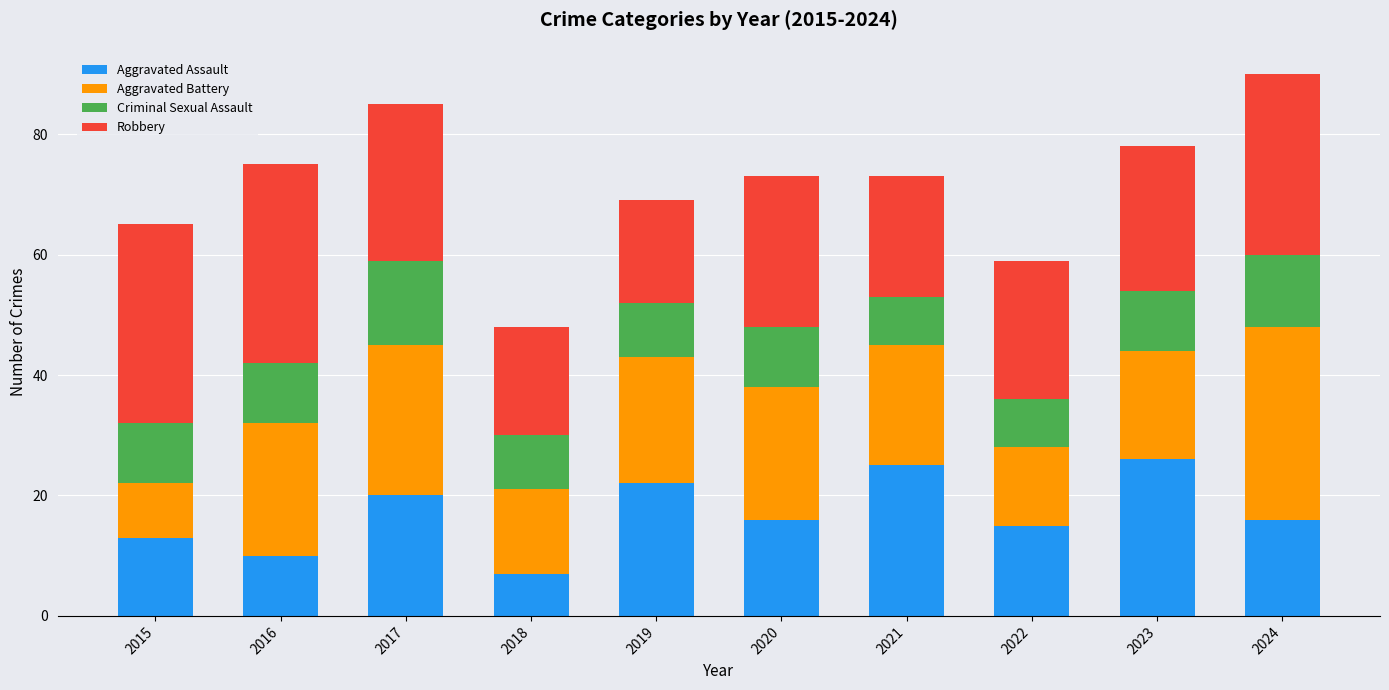

The Aggravated Assault series shows 10 at 2016. True or false?

True